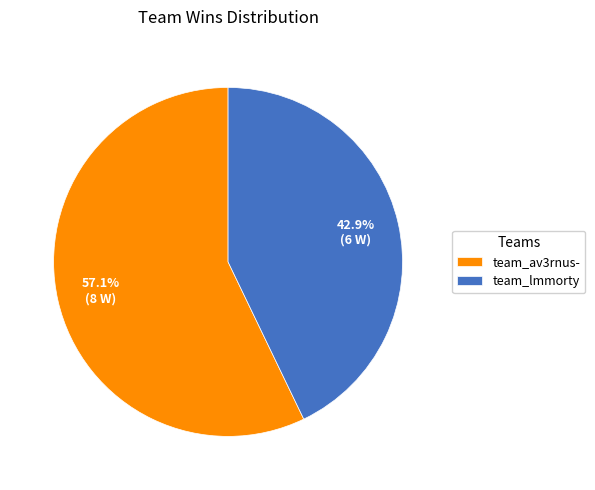

To the nearest percent, what percentage of the pie is team_lmmorty?

43%